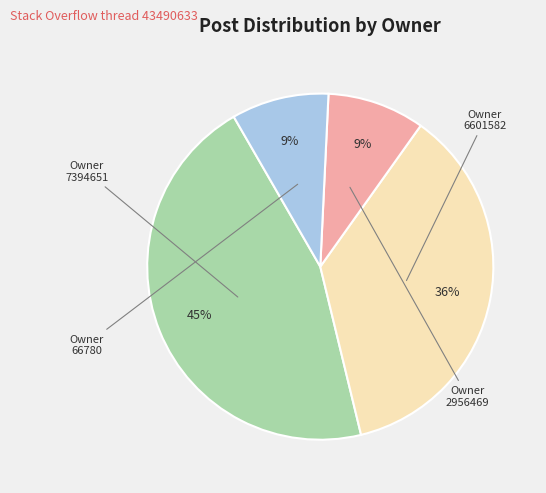

To the nearest percent, what percentage of the pie is 2956469?

9%